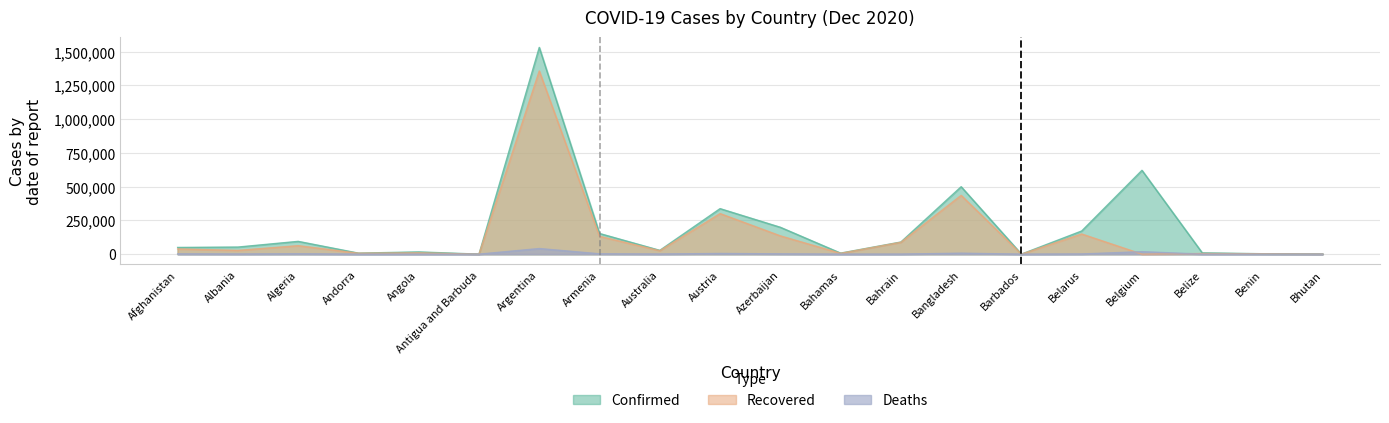

List the series in order of their overall mean, lowest first.

Deaths, Recovered, Confirmed